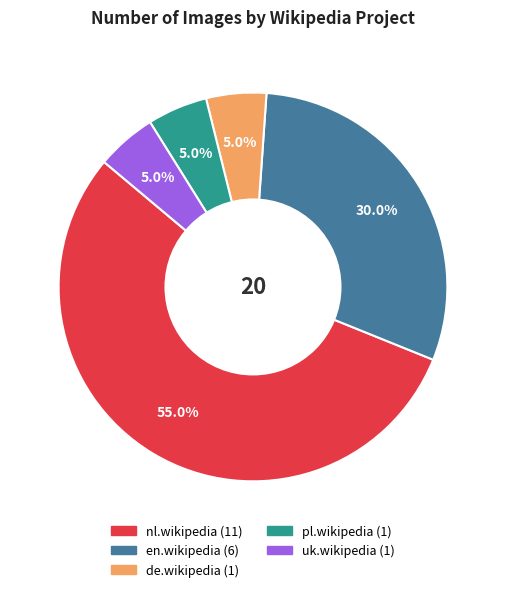

Which slice is the largest?

nl.wikipedia